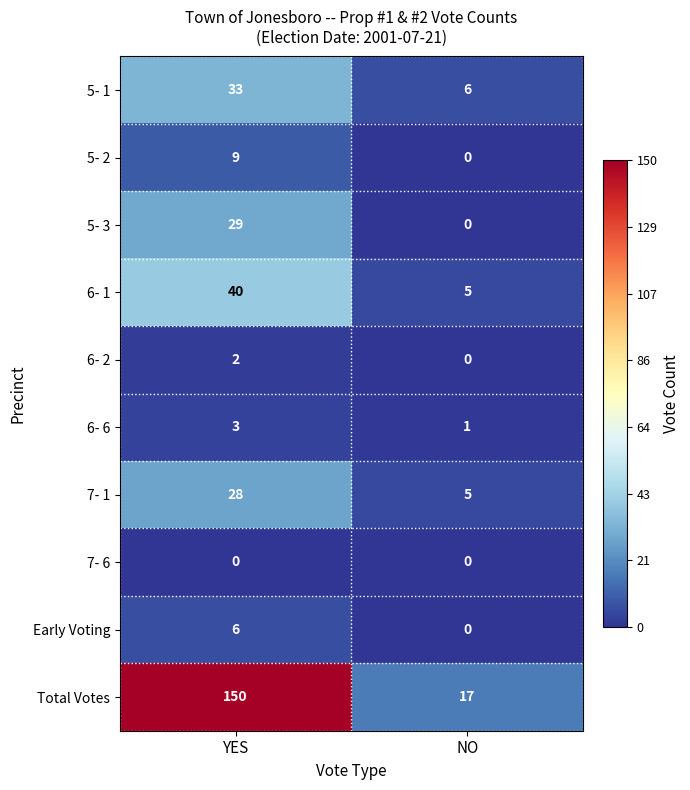

What is the approximate value of 7- 1 at YES, to the nearest 5?

30